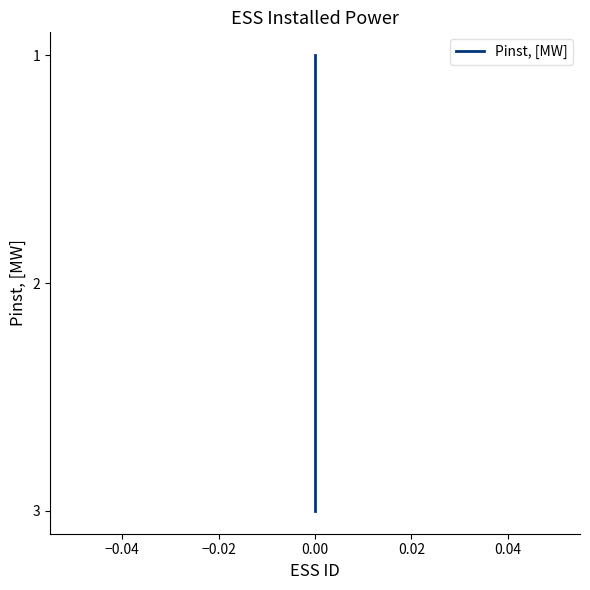

What is the difference between the maximum and minimum values?

2